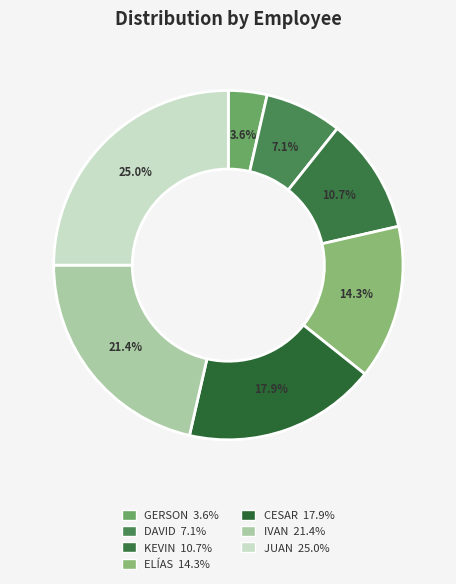

Count the number of slices in the pie.

7